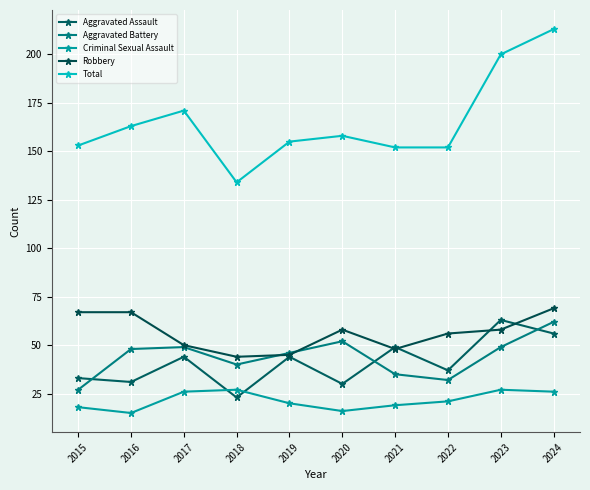

What are all the series names shown in the legend?

Aggravated Assault, Aggravated Battery, Criminal Sexual Assault, Robbery, Total